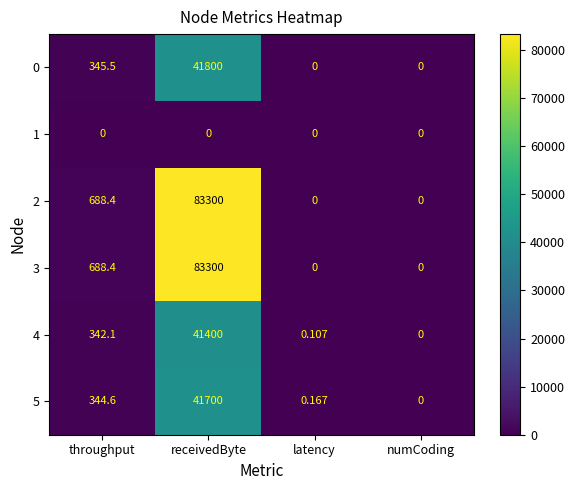

Where does the 4 series first go above 342?

throughput